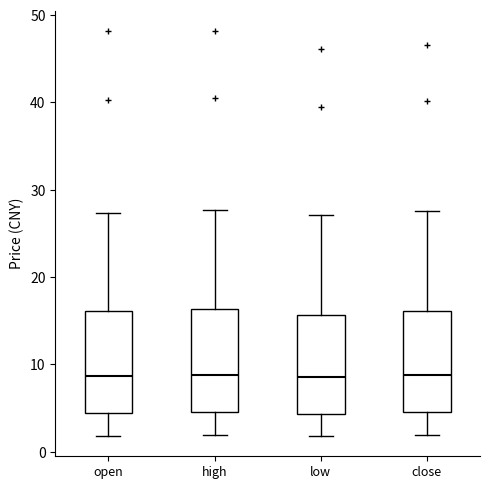

Reading left to right, read every box against the y-axis: the position of its median line, the range the box covers, and the ends of its whiskers. The values are not printed on the chart, so give them approximately, as read against the axis.

open: median 9, box 4 to 16, whiskers 2 to 27
high: median 9, box 5 to 16, whiskers 2 to 28
low: median 9, box 4 to 16, whiskers 2 to 27
close: median 9, box 5 to 16, whiskers 2 to 28